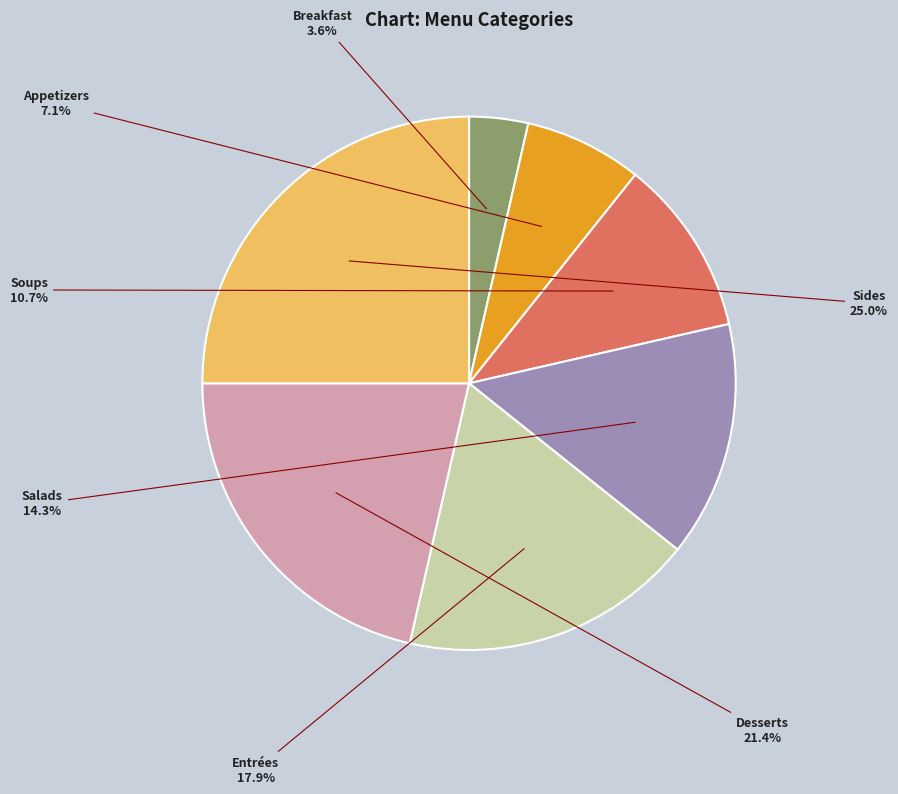

Does any single category account for the majority?

No